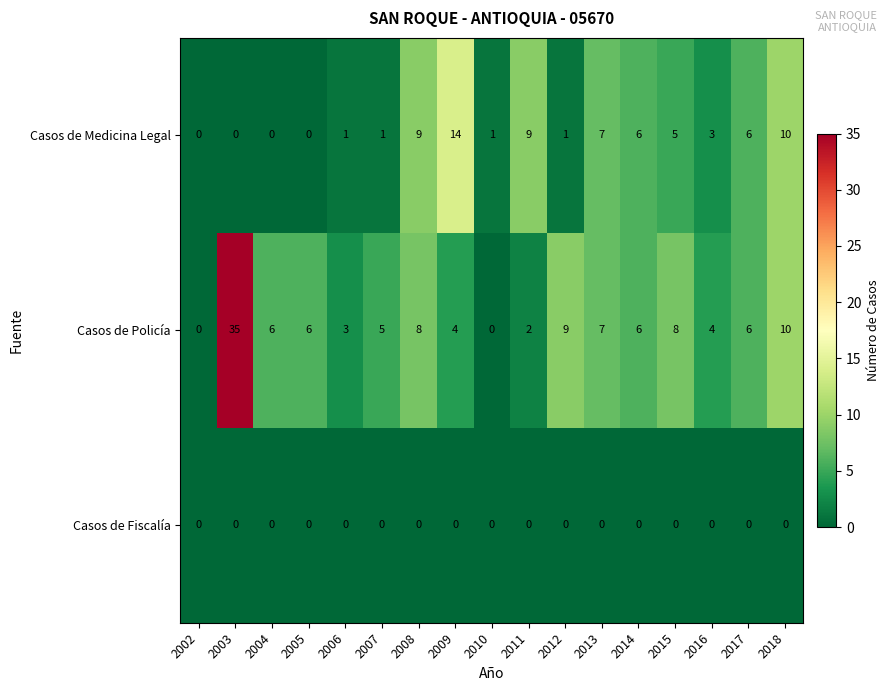

What is the total value across all series at 2013?

14